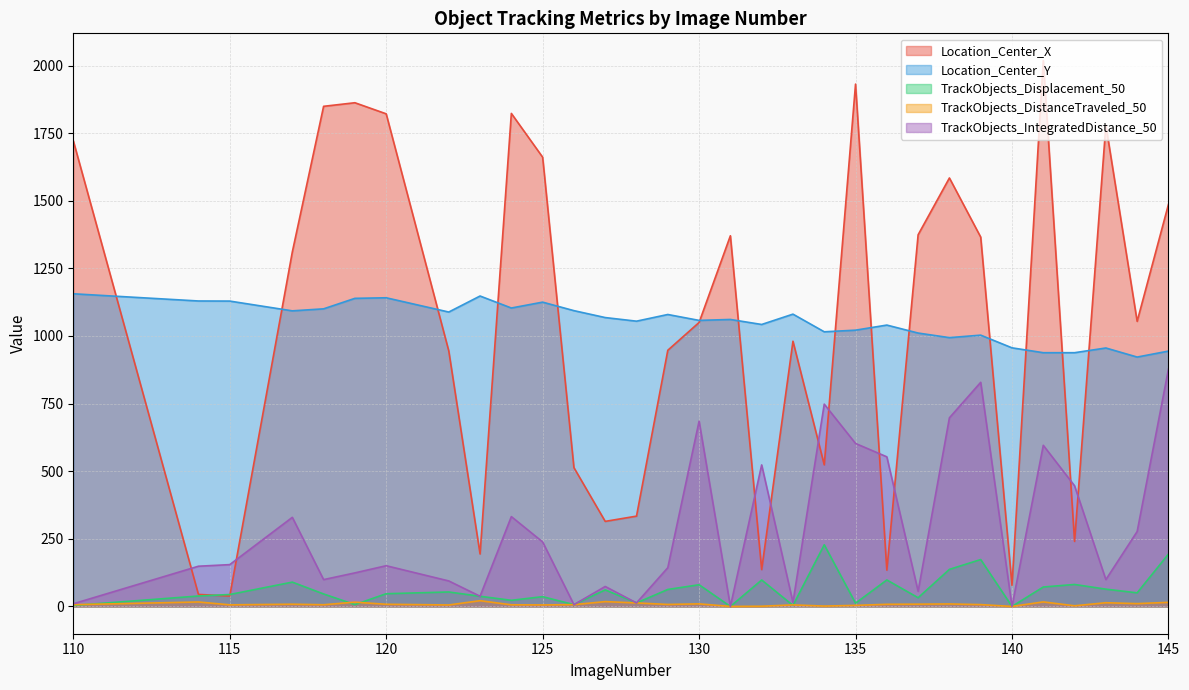

True or false: TrackObjects_IntegratedDistance_50 has a value of 47.4 at 127.

False